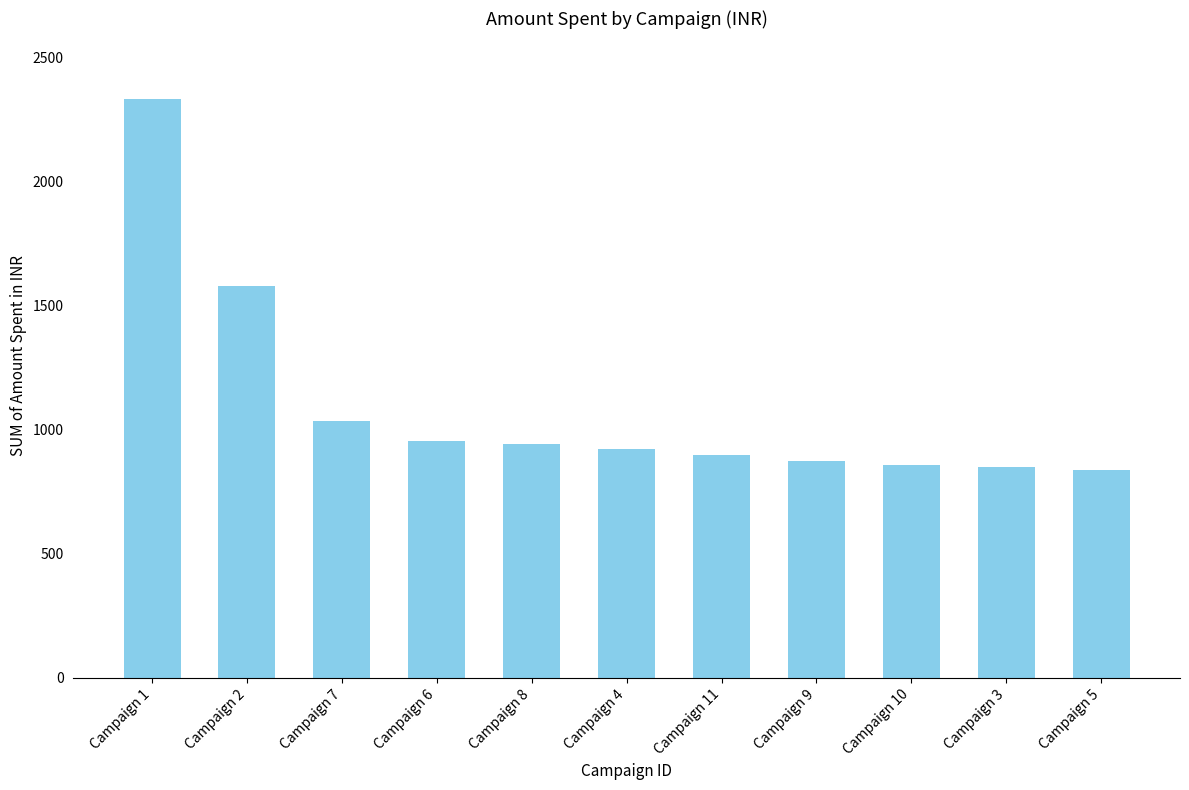

What is the ratio of the value at Campaign 1 to the value at Campaign 3?

2.7